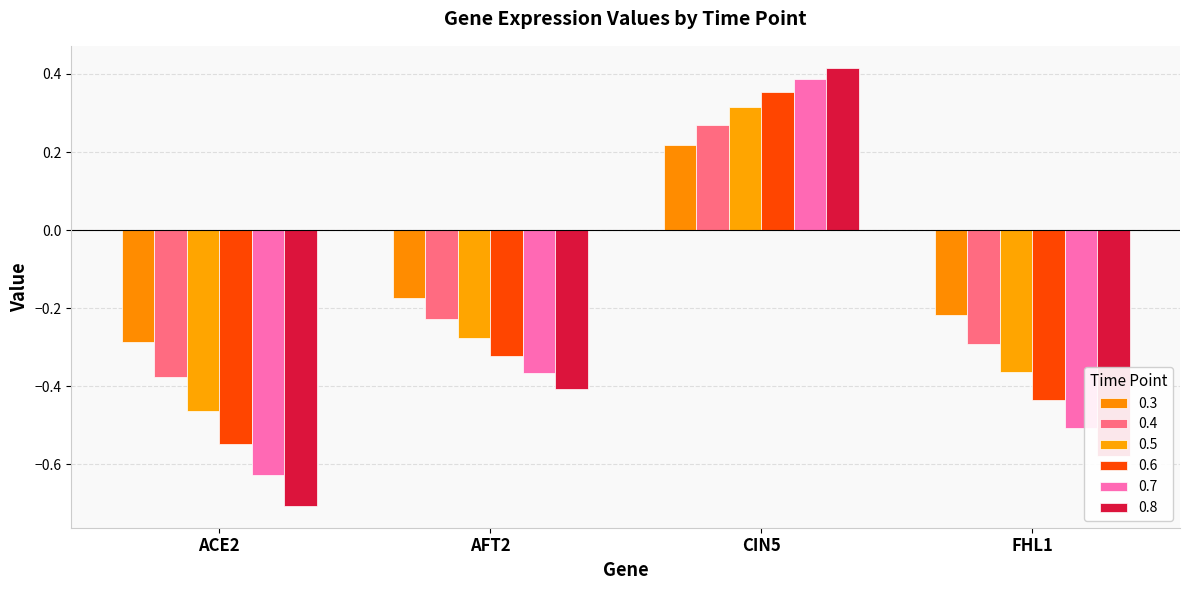

What is the lowest value of the 0.5 series?

-0.5